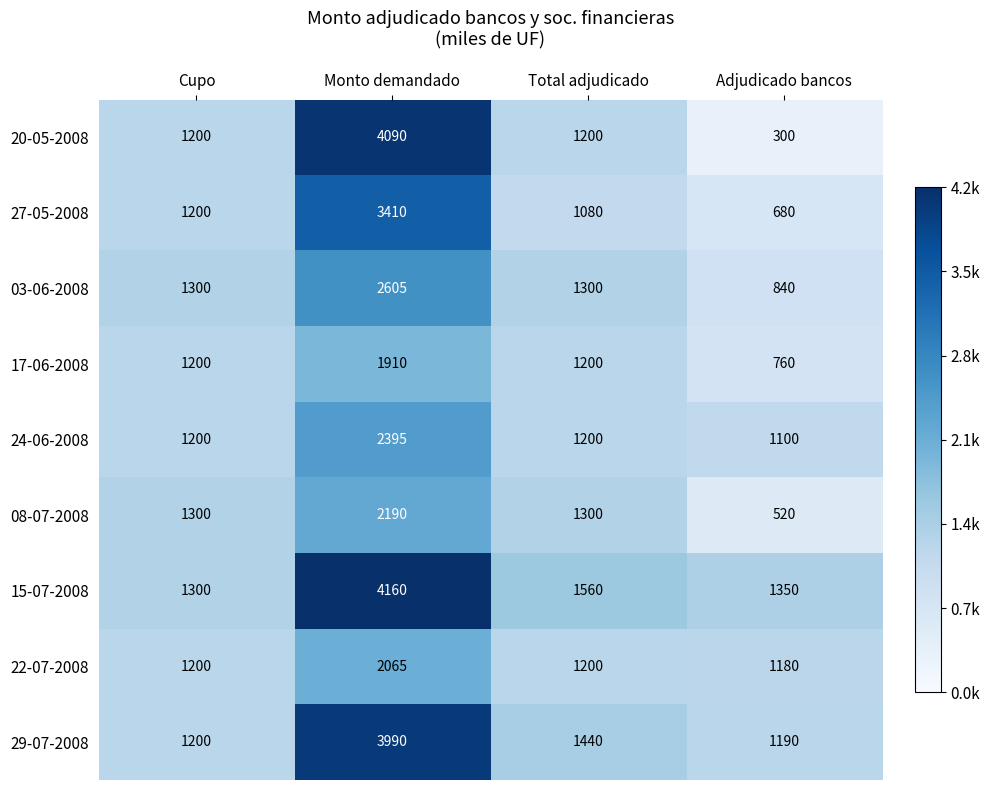

What is the total value across all series at Total adjudicado?

11480